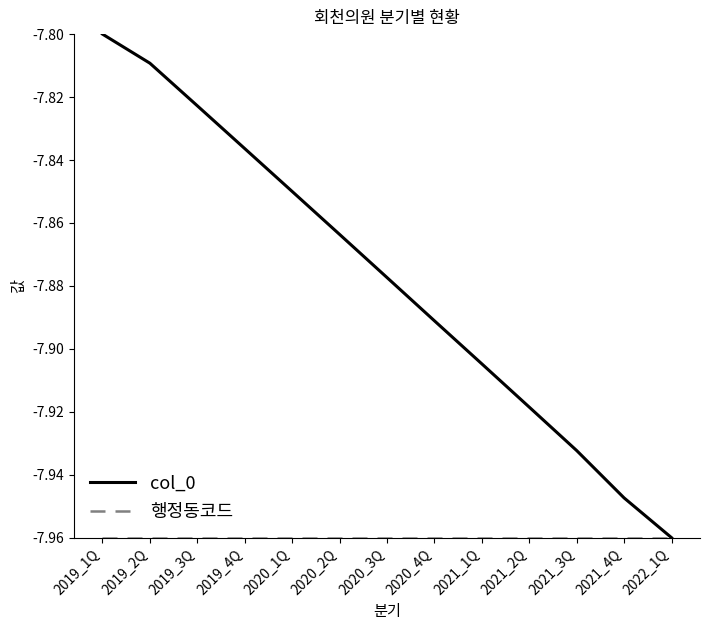

Which series changed the most between 2020_1Q and 2021_3Q?

col_0